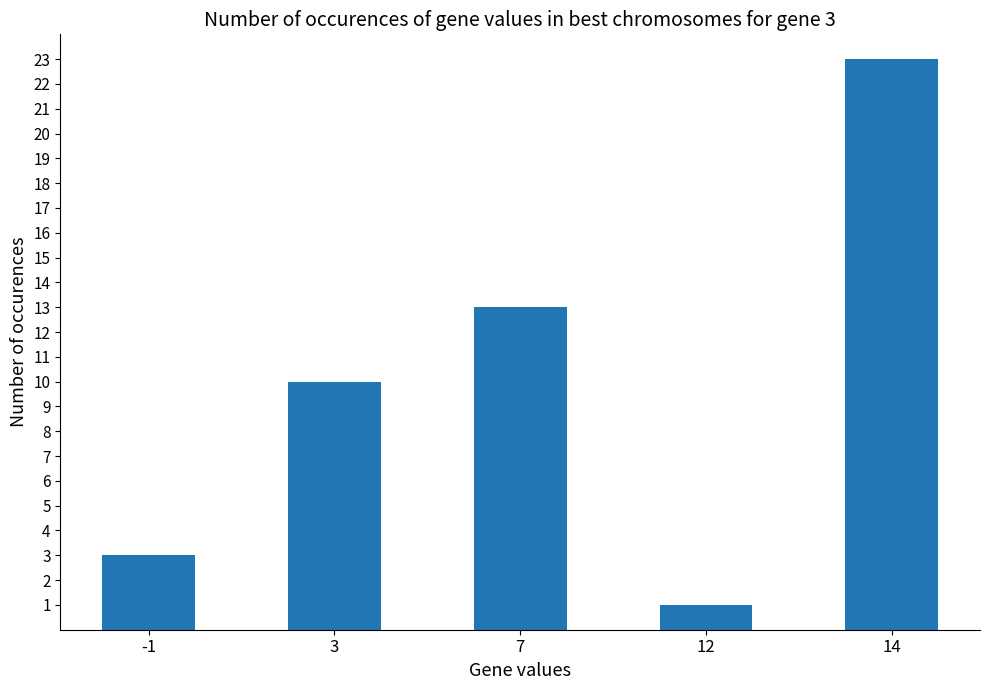

Reading left to right, transcribe all the data shown in this chart.

3	10	13	1	23